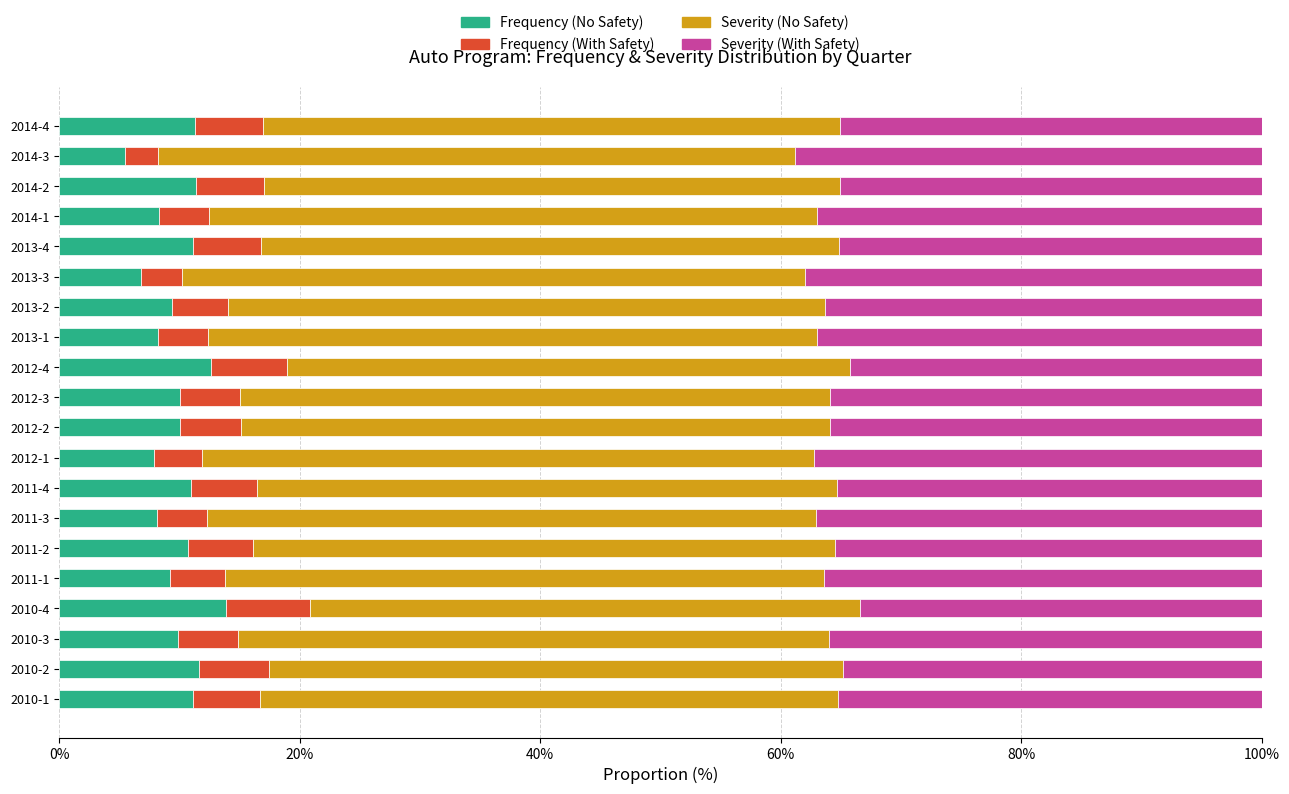

Count the number of categories in the chart.

20